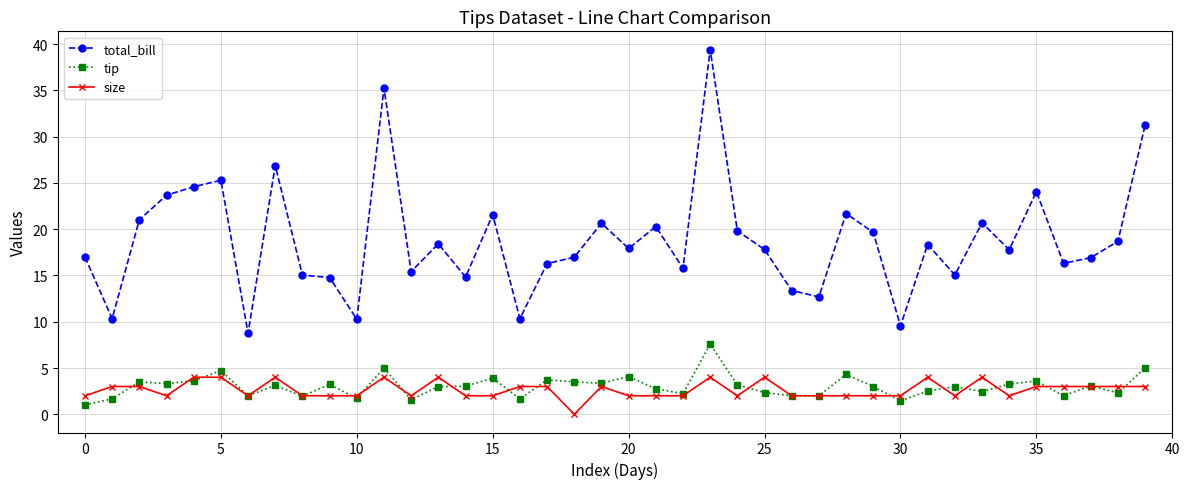

True or false: total_bill and size cross at least once.

False